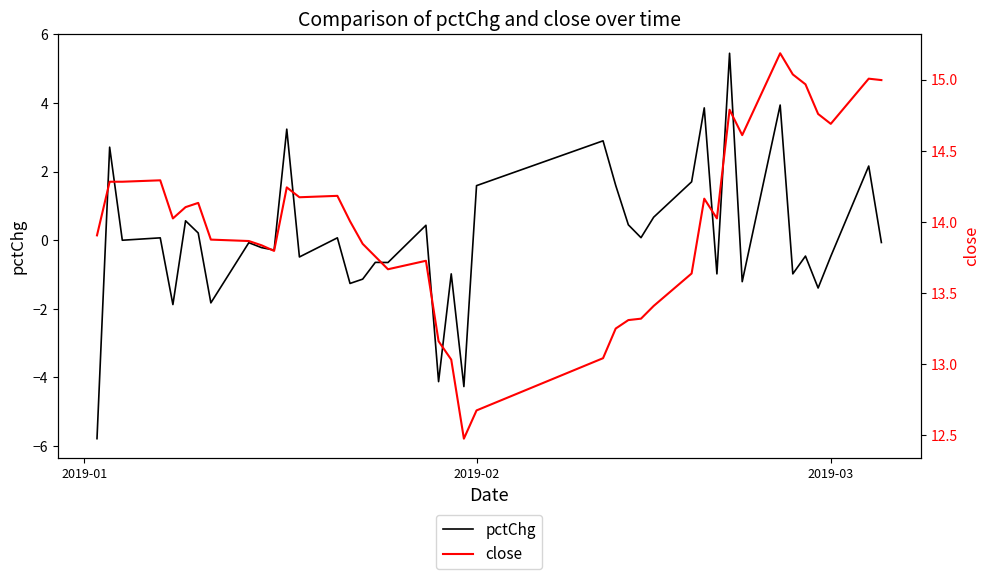

How many values in the close series are below 14?

19